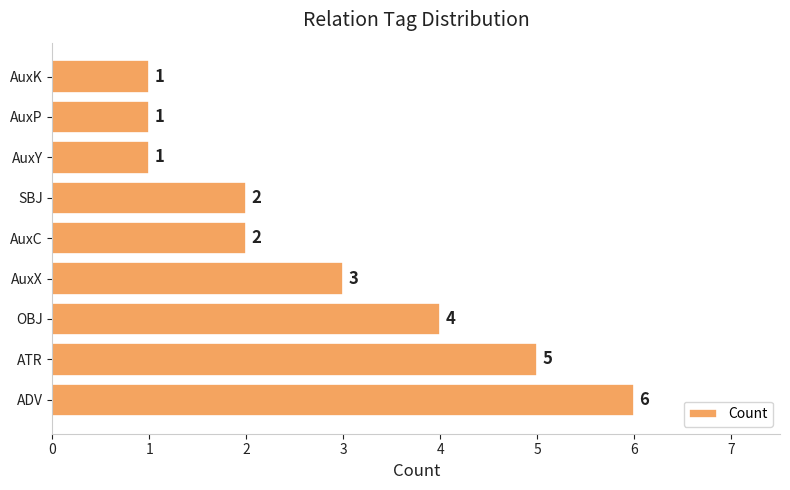

At which category does the chart reach its peak across all series?

ADV